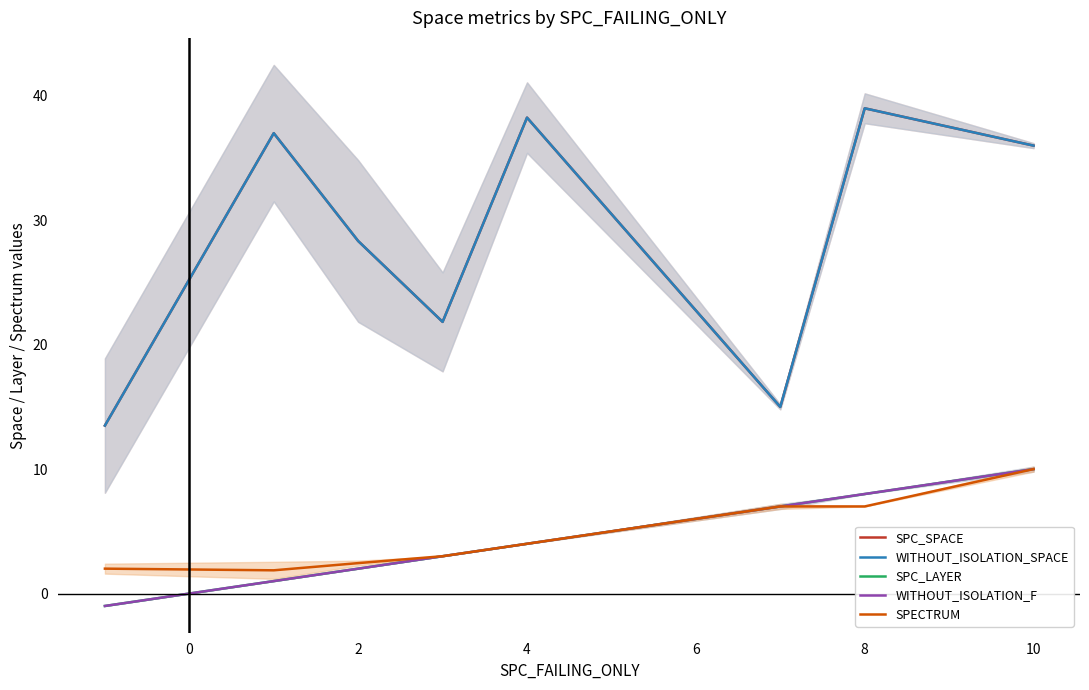

What is the sum of all WITHOUT_ISOLATION_F values?

34.0